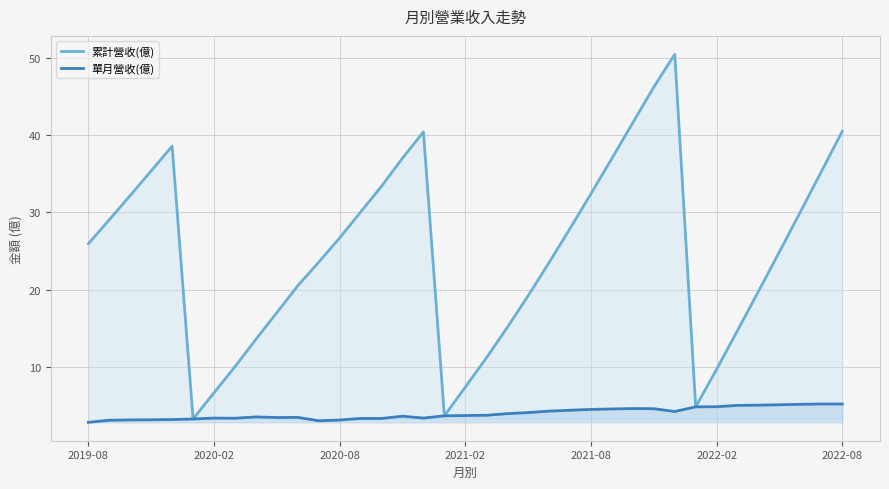

How many interior local valleys does the 單月營收(億) series have?

5